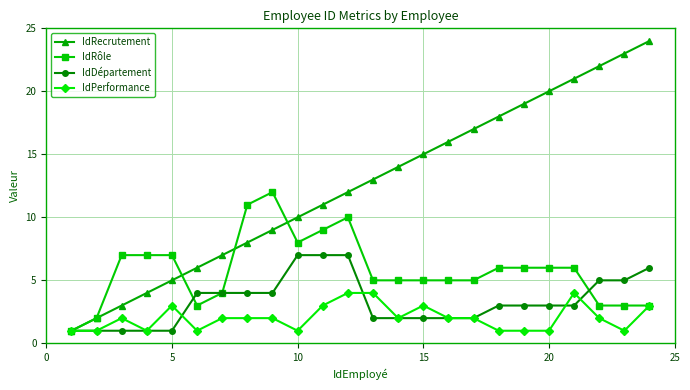

True or false: IdRôle has more than 0 interior local peaks.

True